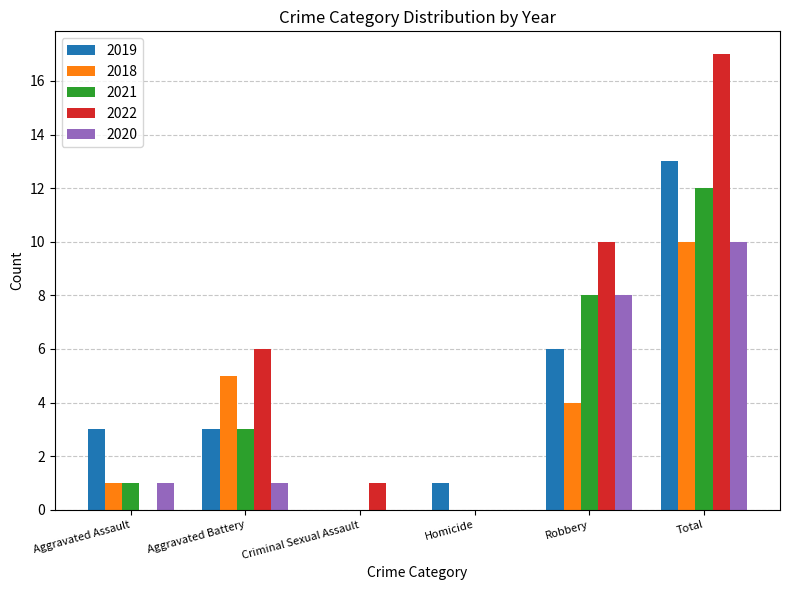

The 2021 series shows 8 at Robbery. True or false?

True